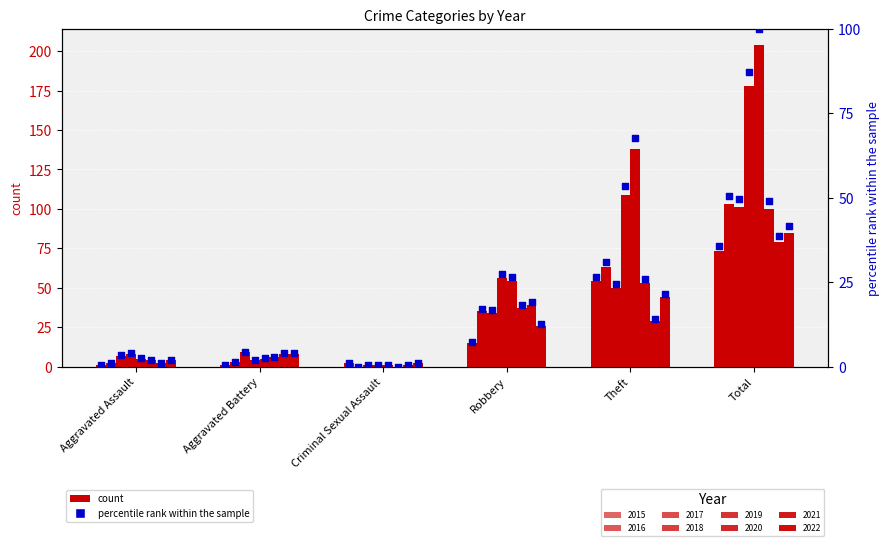

Between Theft and Aggravated Battery, which is larger?

Theft